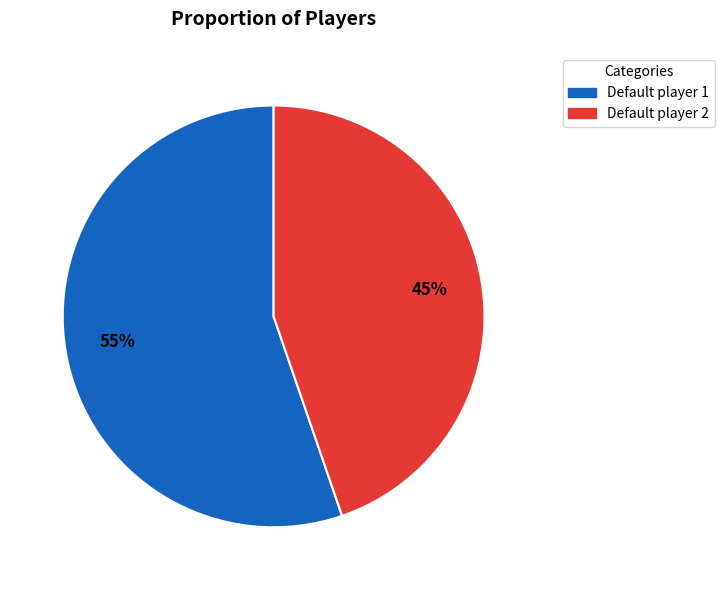

Which has a higher value, Default player 2 or Default player 1?

Default player 1